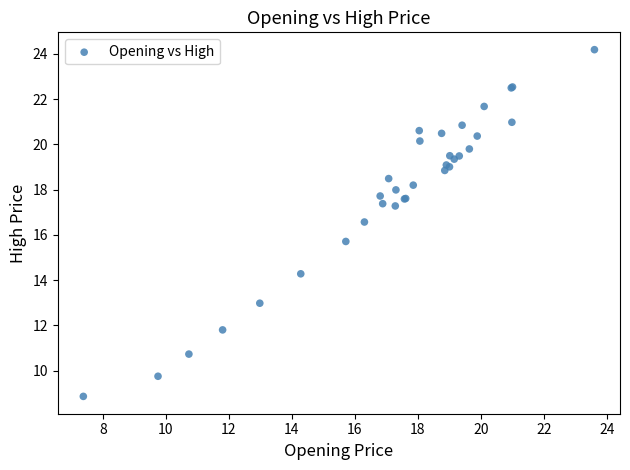

What Y value in the scatter plot is closest to 16?

15.7